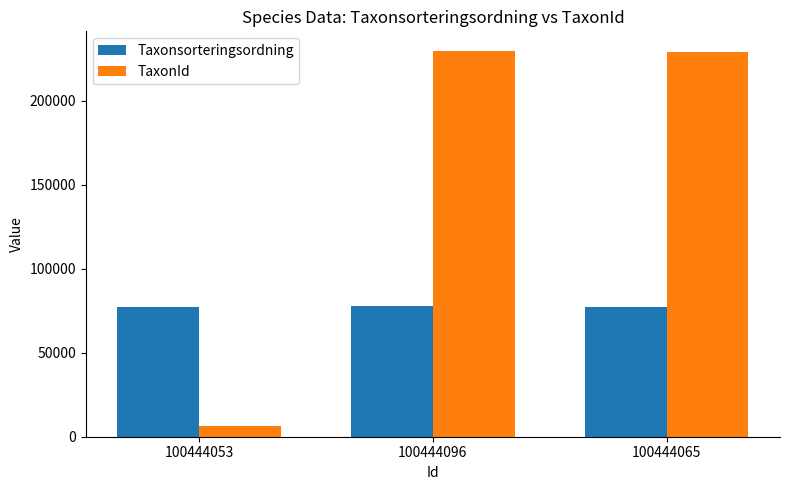

Does the chart contain stacked bars?

No